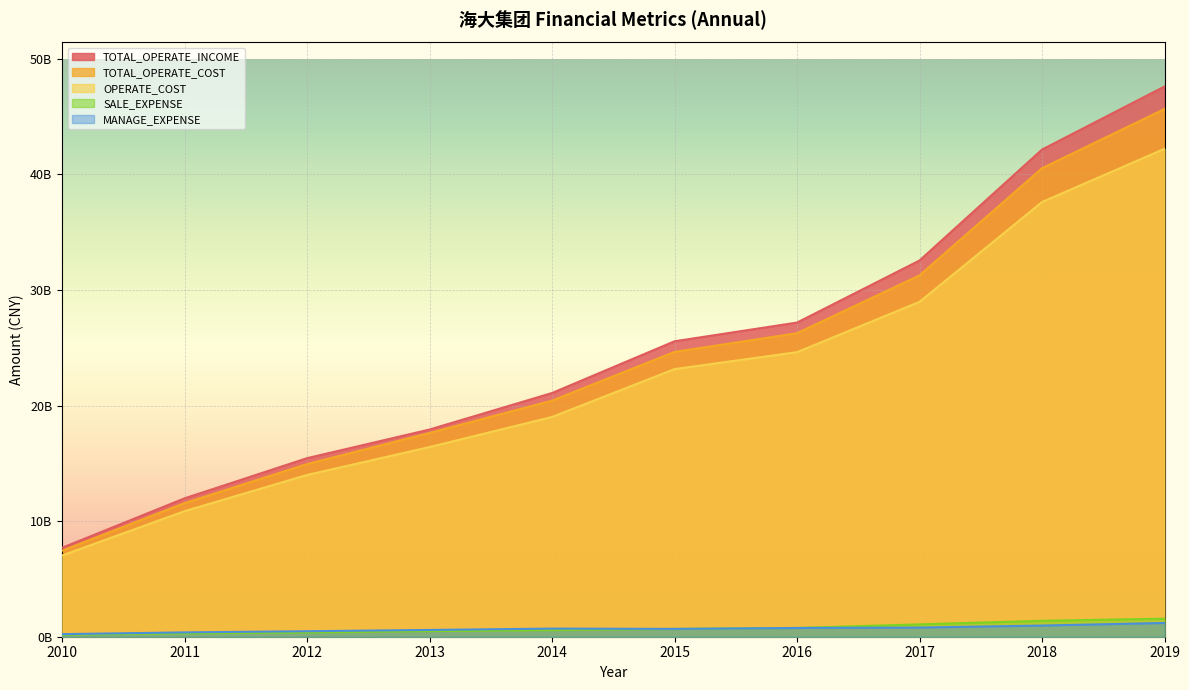

How many lines are shown in the chart?

5